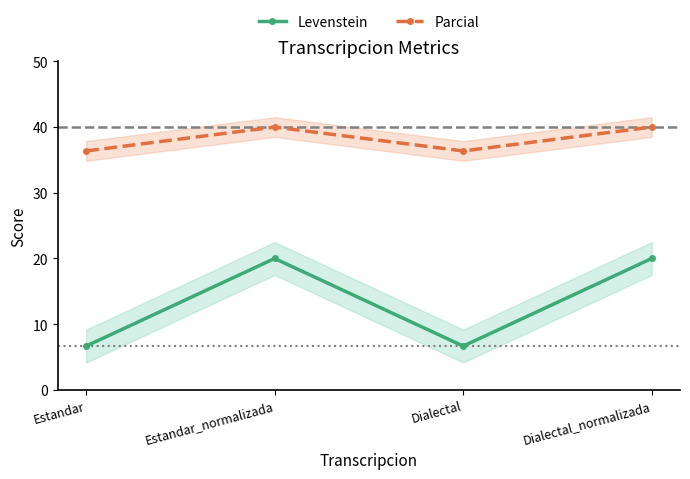

At Dialectal, list the series in order from smallest to largest.

Levenstein, Parcial